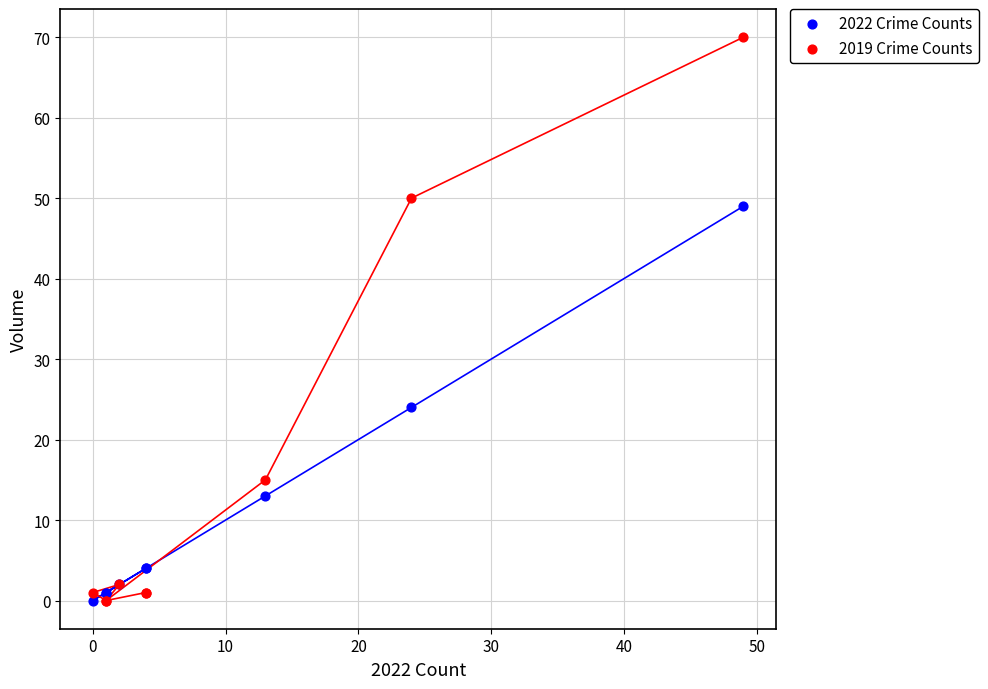

Which series has the largest Y range (max minus min)?

2019 Crime Counts